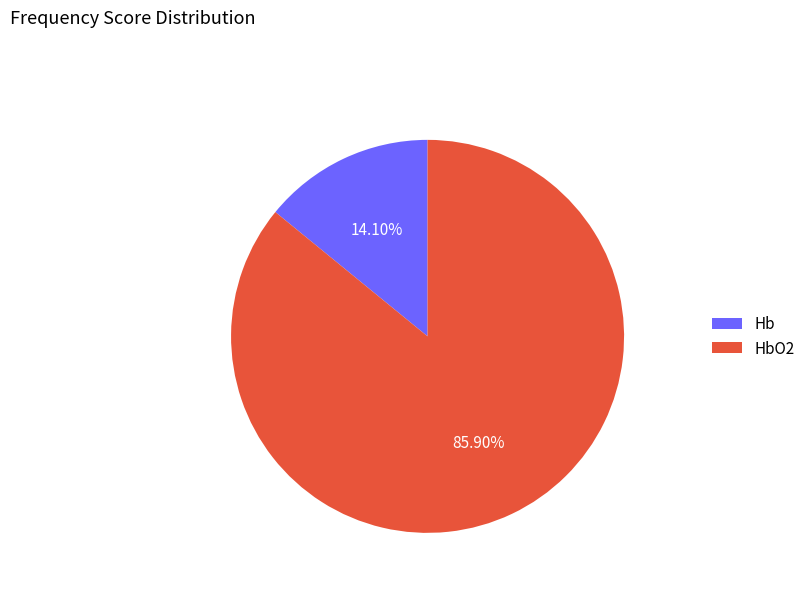

Which category has the biggest portion of the pie?

HbO2